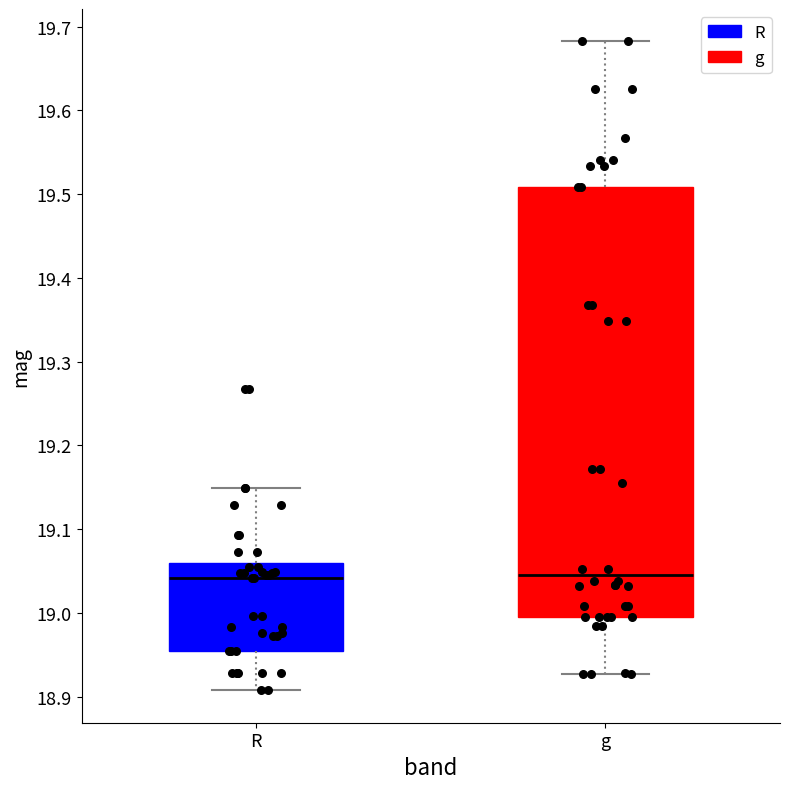

Reading left to right, read every box against the y-axis: the position of its median line, the range the box covers, and the ends of its whiskers. The values are not printed on the chart, so give them approximately, as read against the axis.

R: median 19.04, box 18.95 to 19.06, whiskers 18.91 to 19.15
g: median 19.05, box 19.00 to 19.51, whiskers 18.93 to 19.68